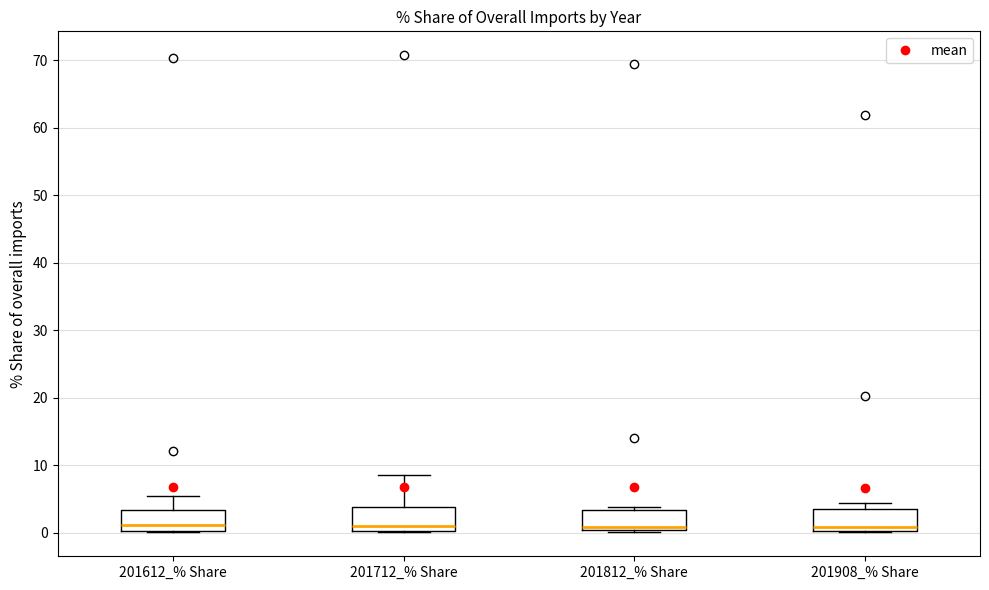

Reading left to right, transcribe this box plot: for each box, give where its median line is, the range the box spans, and where its two whiskers end, as read against the y-axis. The values are not printed on the chart, so give them approximately, as read against the axis.

201612_% Share: median 1, box 0 to 3, whiskers 0 to 5
201712_% Share: median 1, box 0 to 4, whiskers 0 to 9
201812_% Share: median 1, box 0 to 3, whiskers 0 (just below the box's lower edge) to 4
201908_% Share: median 1, box 0 to 4, whiskers 0 to 4 (just above the box's upper edge)